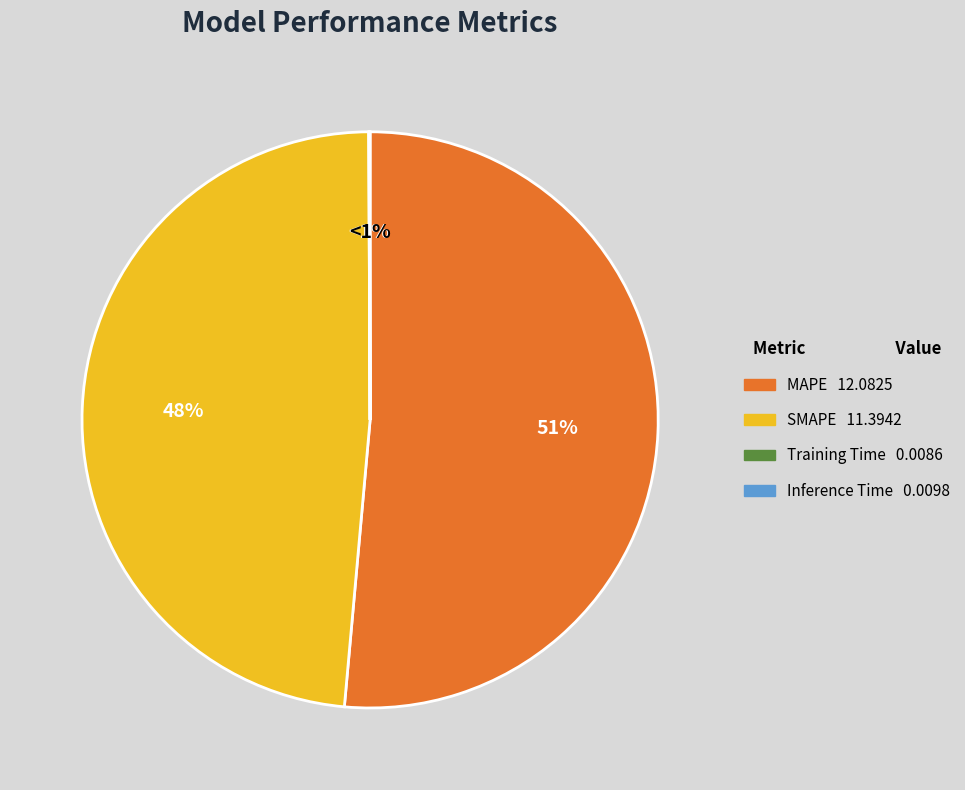

Count the number of slices in the pie.

4